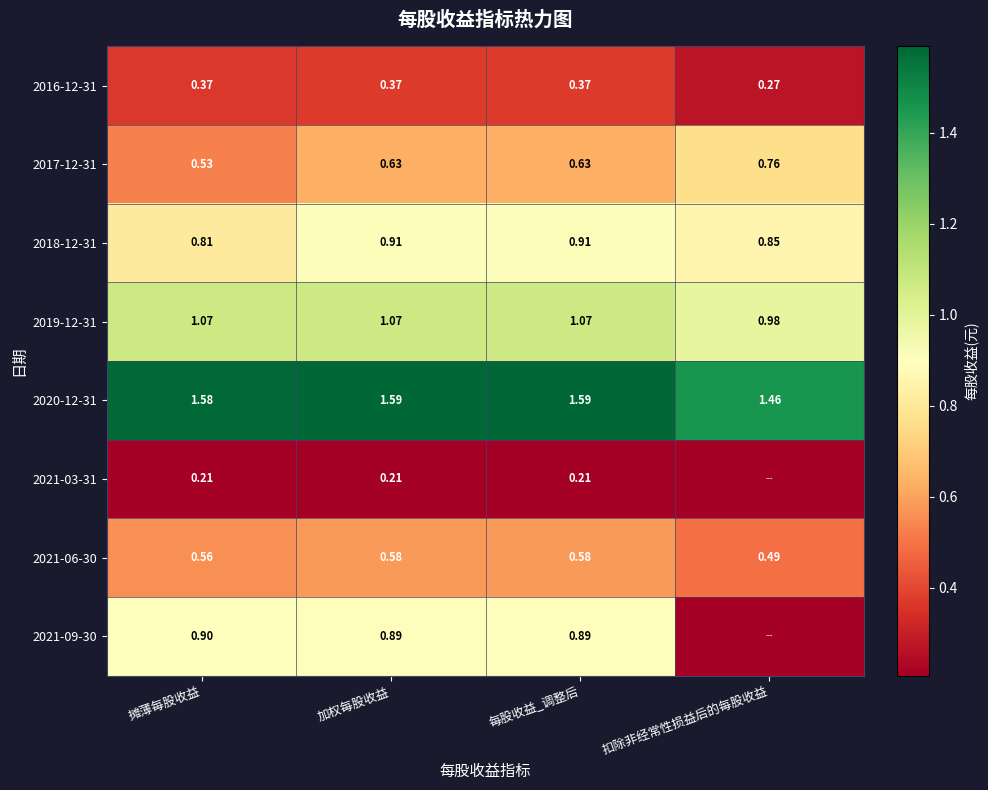

Is the value of 2021-06-30 at 加权每股收益 greater than the value of 2018-12-31 at 摊薄每股收益?

No